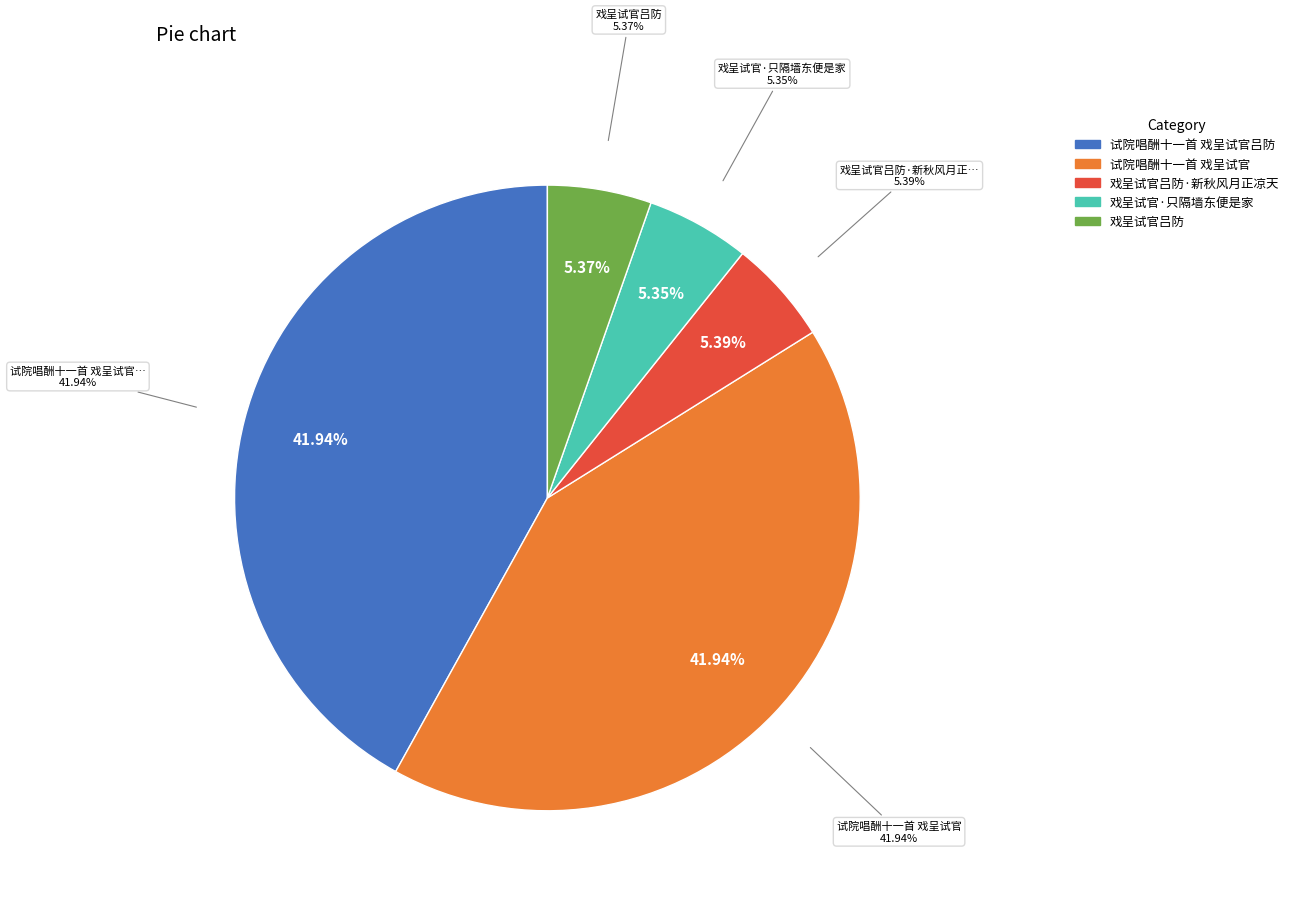

Is there any slice that represents more than half of the pie?

No